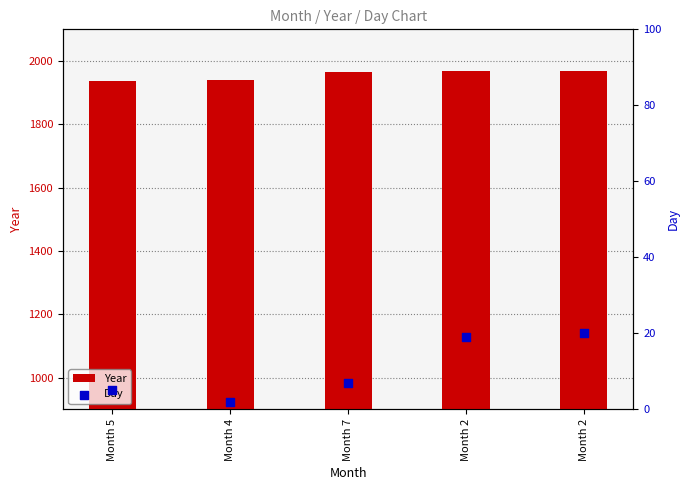

Which series reaches the maximum Y coordinate?

Year